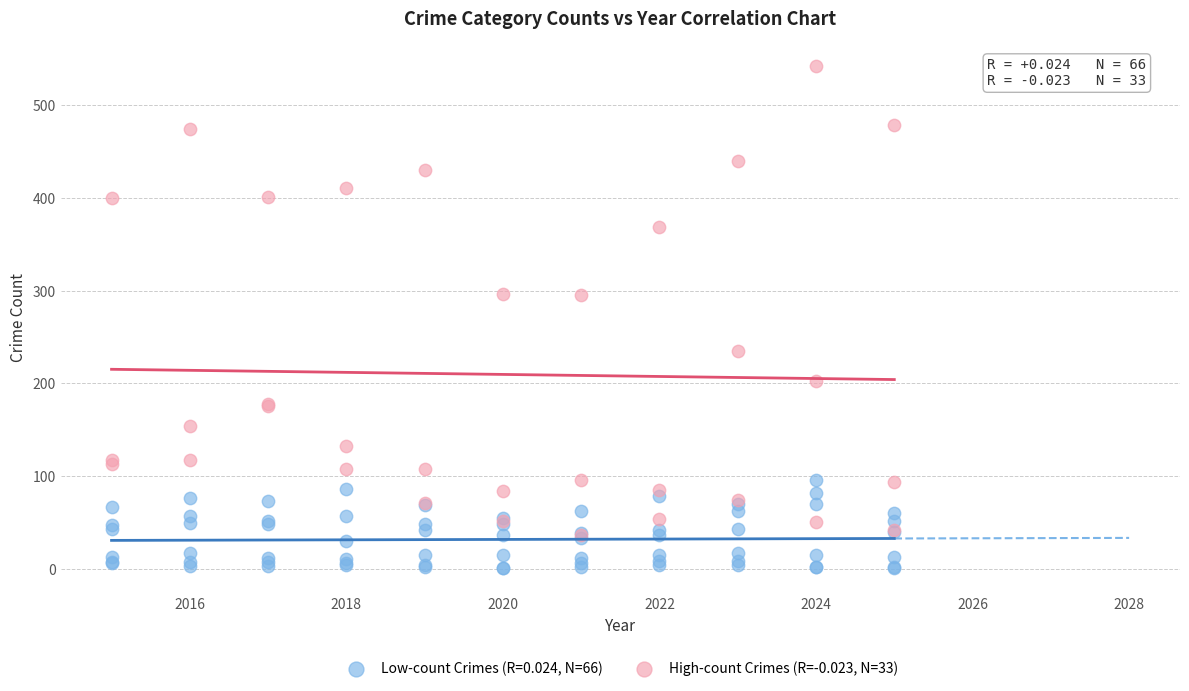

Which series contains the lowest Y value?

Low-count Crimes (R=0.024, N=66)